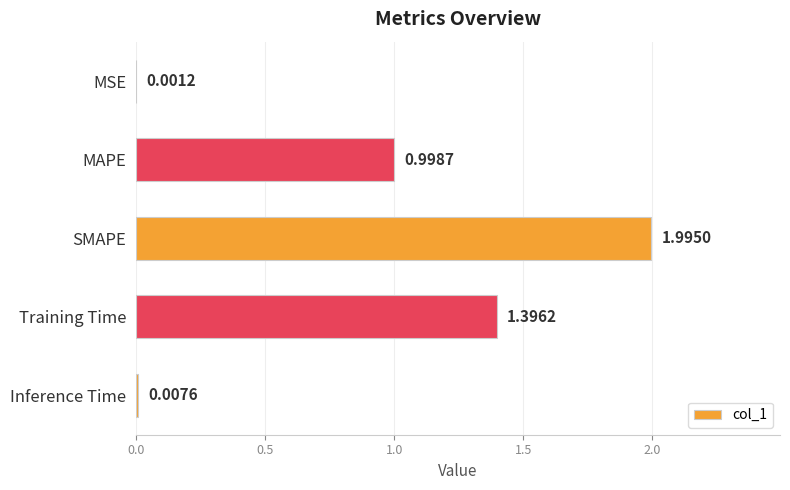

What is the sum of all values?

4.4